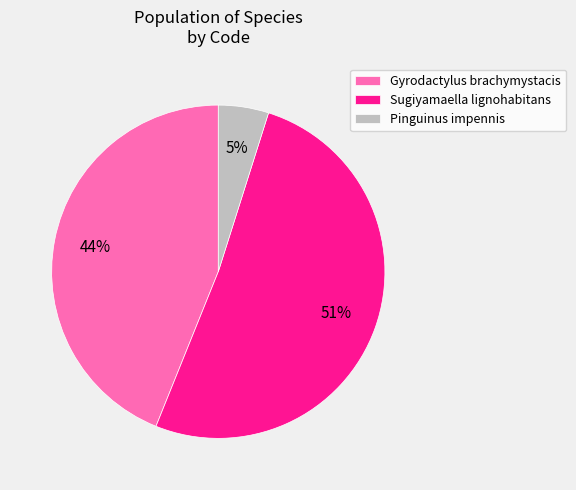

How many slices are in this pie chart?

3